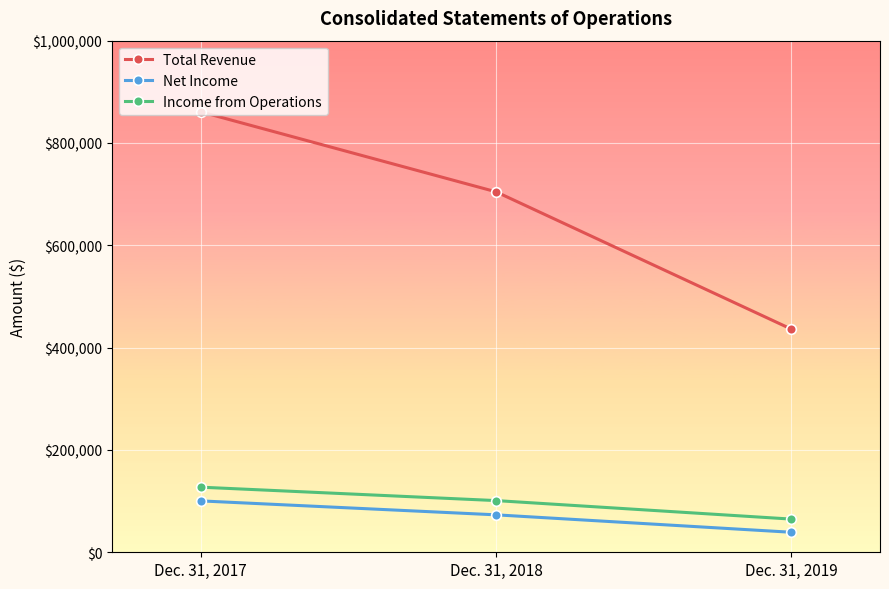

Reading left to right, extract all data points from this chart.

Total Revenue: 860969	704589	436152
Net Income: 100443	73185	39122
Income from Operations: 127263	101048	64858